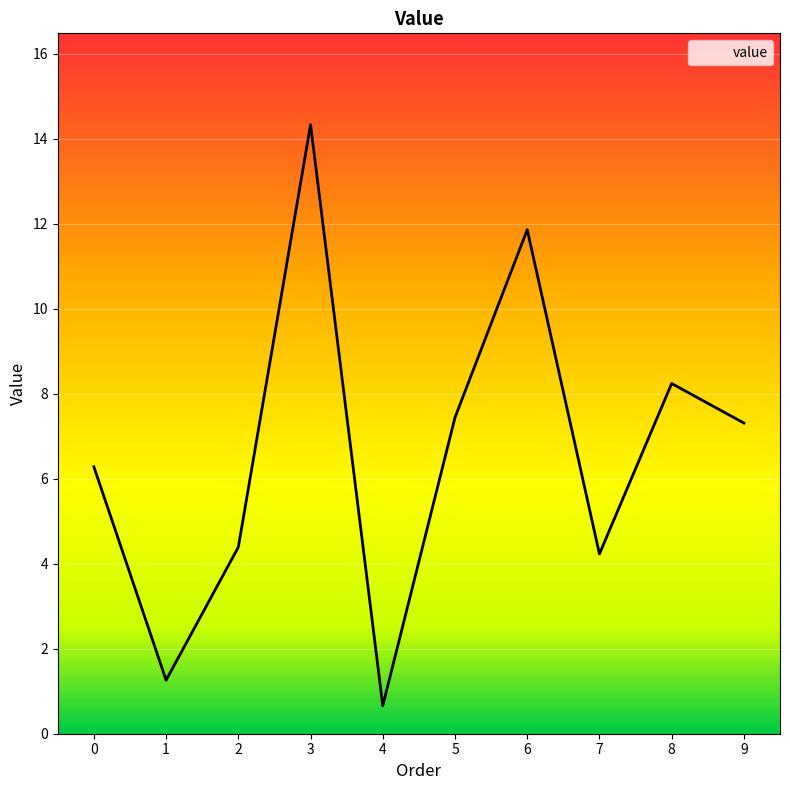

What is the difference between the maximum and minimum values?

13.7